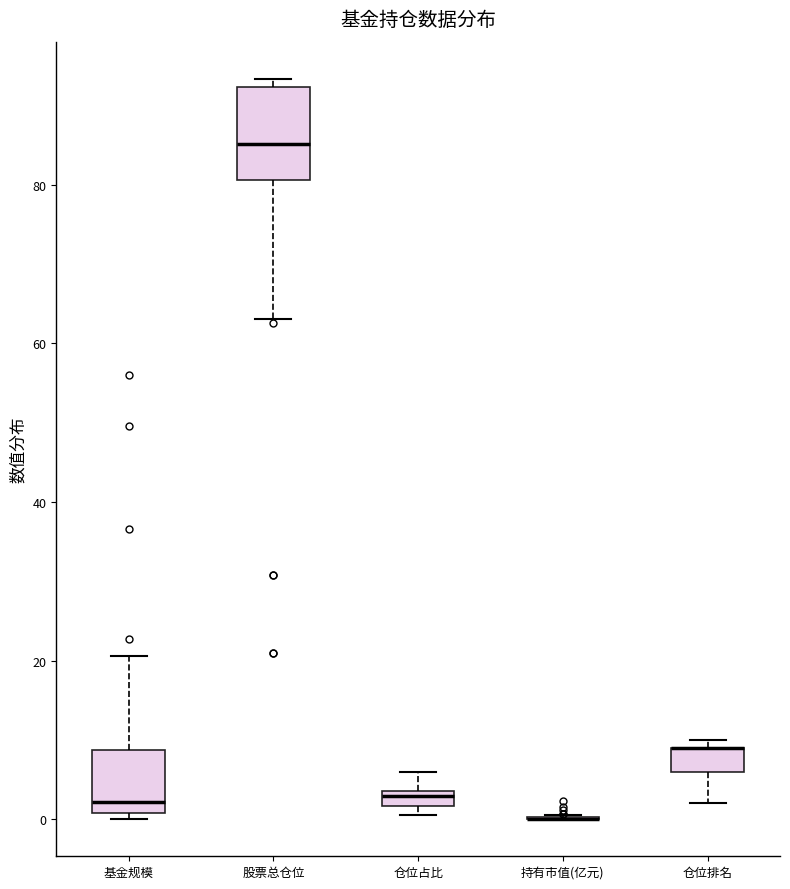

Where does the lower whisker of the box for 仓位排名 end on the y-axis? The values are not printed on the chart, so give them approximately, as read against the axis.

2